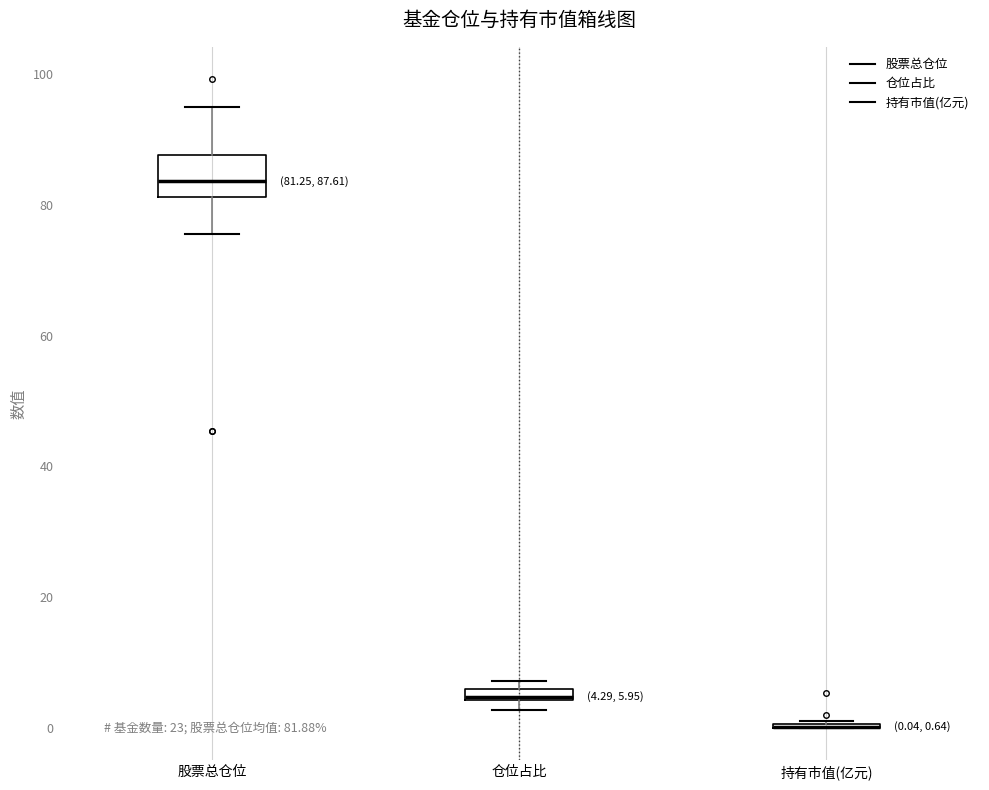

Comparing the boxes themselves (not the whiskers), which one is the tallest?

股票总仓位